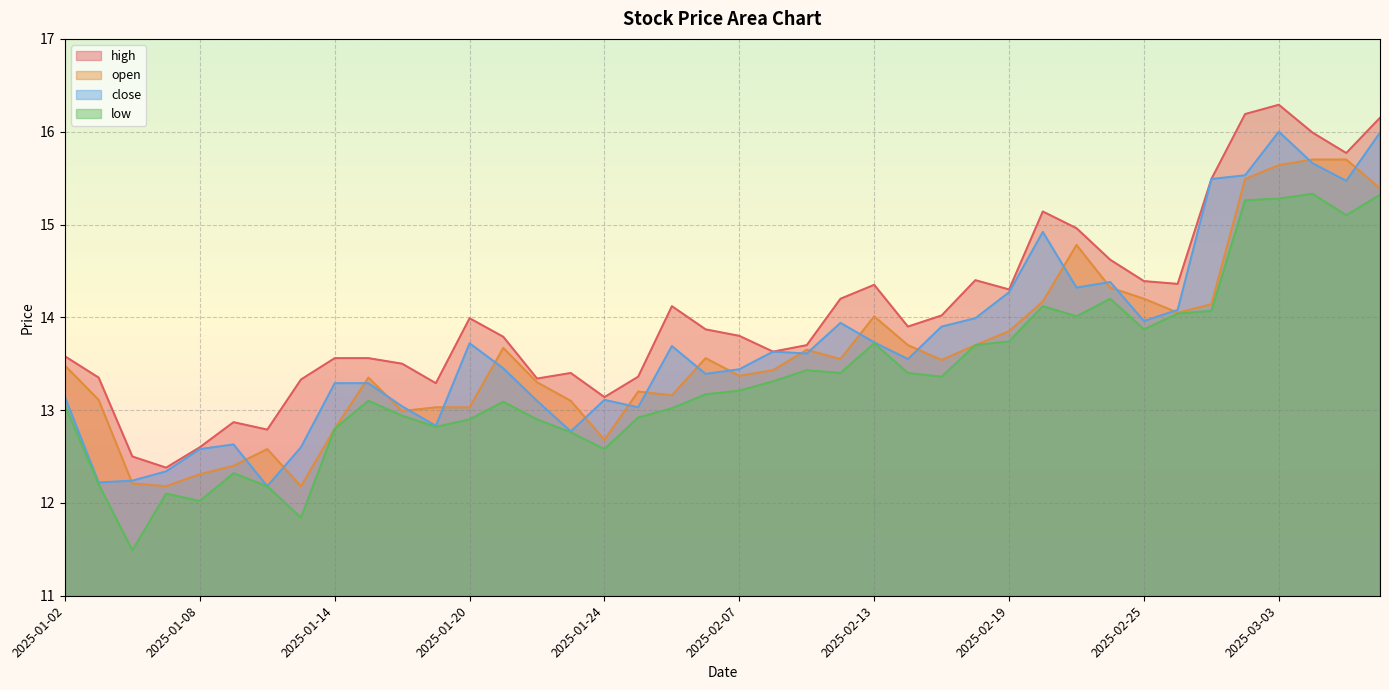

Reading left to right, list all the values displayed in this chart.

high: 2025-01-02=13.6	2025-01-03=13.3	2025-01-06=12.5	2025-01-07=12.4	2025-01-08=12.6	2025-01-09=12.9	2025-01-10=12.8	2025-01-13=13.3	2025-01-14=13.6	2025-01-15=13.6	2025-01-16=13.5	2025-01-17=13.3	2025-01-20=14.0	2025-01-21=13.8	2025-01-22=13.3	2025-01-23=13.4	2025-01-24=13.1	2025-01-27=13.4	2025-02-05=14.1	2025-02-06=13.9	2025-02-07=13.8	2025-02-10=13.6	2025-02-11=13.7	2025-02-12=14.2	2025-02-13=14.3	2025-02-14=13.9	2025-02-17=14.0	2025-02-18=14.4	2025-02-19=14.3	2025-02-20=15.1	2025-02-21=15.0	2025-02-24=14.6	2025-02-25=14.4	2025-02-26=14.4	2025-02-27=15.5	2025-02-28=16.2	2025-03-03=16.3	2025-03-04=16.0	2025-03-05=15.8	2025-03-06=16.1
open: 2025-01-02=13.5	2025-01-03=13.1	2025-01-06=12.2	2025-01-07=12.2	2025-01-08=12.3	2025-01-09=12.4	2025-01-10=12.6	2025-01-13=12.2	2025-01-14=12.8	2025-01-15=13.3	2025-01-16=13.0	2025-01-17=13.0	2025-01-20=13.0	2025-01-21=13.7	2025-01-22=13.3	2025-01-23=13.1	2025-01-24=12.7	2025-01-27=13.2	2025-02-05=13.2	2025-02-06=13.6	2025-02-07=13.4	2025-02-10=13.4	2025-02-11=13.7	2025-02-12=13.6	2025-02-13=14.0	2025-02-14=13.7	2025-02-17=13.5	2025-02-18=13.7	2025-02-19=13.8	2025-02-20=14.2	2025-02-21=14.8	2025-02-24=14.3	2025-02-25=14.2	2025-02-26=14.1	2025-02-27=14.1	2025-02-28=15.5	2025-03-03=15.6	2025-03-04=15.7	2025-03-05=15.7	2025-03-06=15.4
close: 2025-01-02=13.1	2025-01-03=12.2	2025-01-06=12.2	2025-01-07=12.3	2025-01-08=12.6	2025-01-09=12.6	2025-01-10=12.2	2025-01-13=12.6	2025-01-14=13.3	2025-01-15=13.3	2025-01-16=13.0	2025-01-17=12.8	2025-01-20=13.7	2025-01-21=13.4	2025-01-22=13.1	2025-01-23=12.8	2025-01-24=13.1	2025-01-27=13.0	2025-02-05=13.7	2025-02-06=13.4	2025-02-07=13.4	2025-02-10=13.6	2025-02-11=13.6	2025-02-12=13.9	2025-02-13=13.7	2025-02-14=13.6	2025-02-17=13.9	2025-02-18=14.0	2025-02-19=14.3	2025-02-20=14.9	2025-02-21=14.3	2025-02-24=14.4	2025-02-25=14.0	2025-02-26=14.1	2025-02-27=15.5	2025-02-28=15.5	2025-03-03=16.0	2025-03-04=15.7	2025-03-05=15.5	2025-03-06=16.0
low: 2025-01-02=13.1	2025-01-03=12.2	2025-01-06=11.5	2025-01-07=12.1	2025-01-08=12.0	2025-01-09=12.3	2025-01-10=12.2	2025-01-13=11.8	2025-01-14=12.8	2025-01-15=13.1	2025-01-16=12.9	2025-01-17=12.8	2025-01-20=12.9	2025-01-21=13.1	2025-01-22=12.9	2025-01-23=12.8	2025-01-24=12.6	2025-01-27=12.9	2025-02-05=13.0	2025-02-06=13.2	2025-02-07=13.2	2025-02-10=13.3	2025-02-11=13.4	2025-02-12=13.4	2025-02-13=13.7	2025-02-14=13.4	2025-02-17=13.4	2025-02-18=13.7	2025-02-19=13.7	2025-02-20=14.1	2025-02-21=14.0	2025-02-24=14.2	2025-02-25=13.9	2025-02-26=14.0	2025-02-27=14.1	2025-02-28=15.3	2025-03-03=15.3	2025-03-04=15.3	2025-03-05=15.1	2025-03-06=15.3